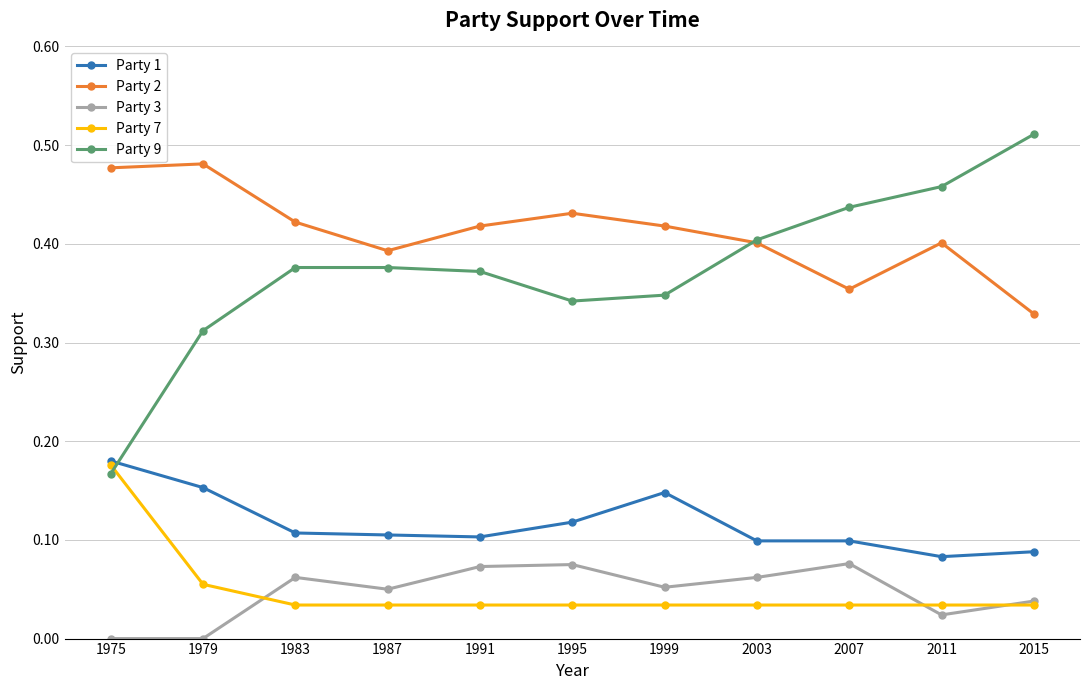

Which series has the widest spread of values?

Party 9